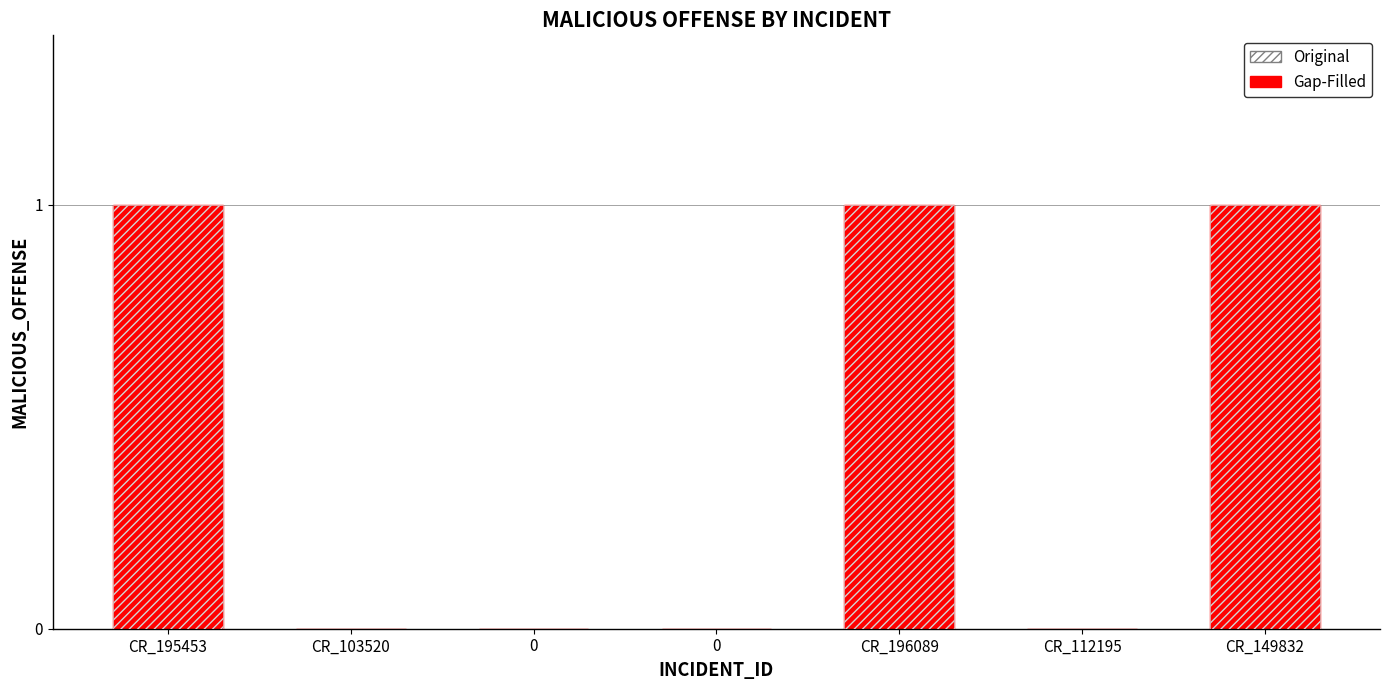

How many values in the Original series exceed 0?

3